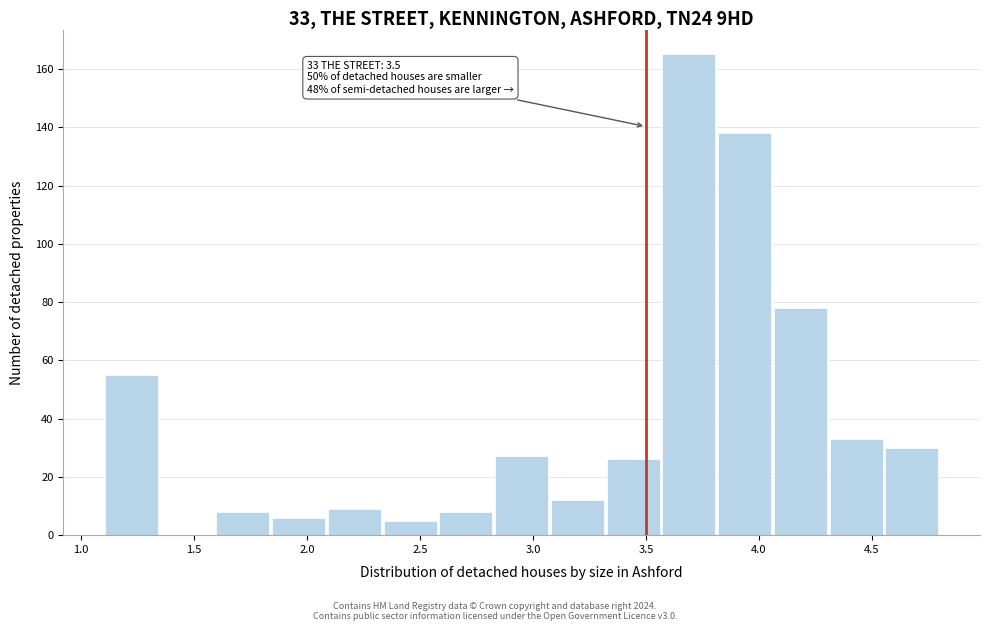

Over which range of the x-axis is the bar tallest?

3.55 to 3.80